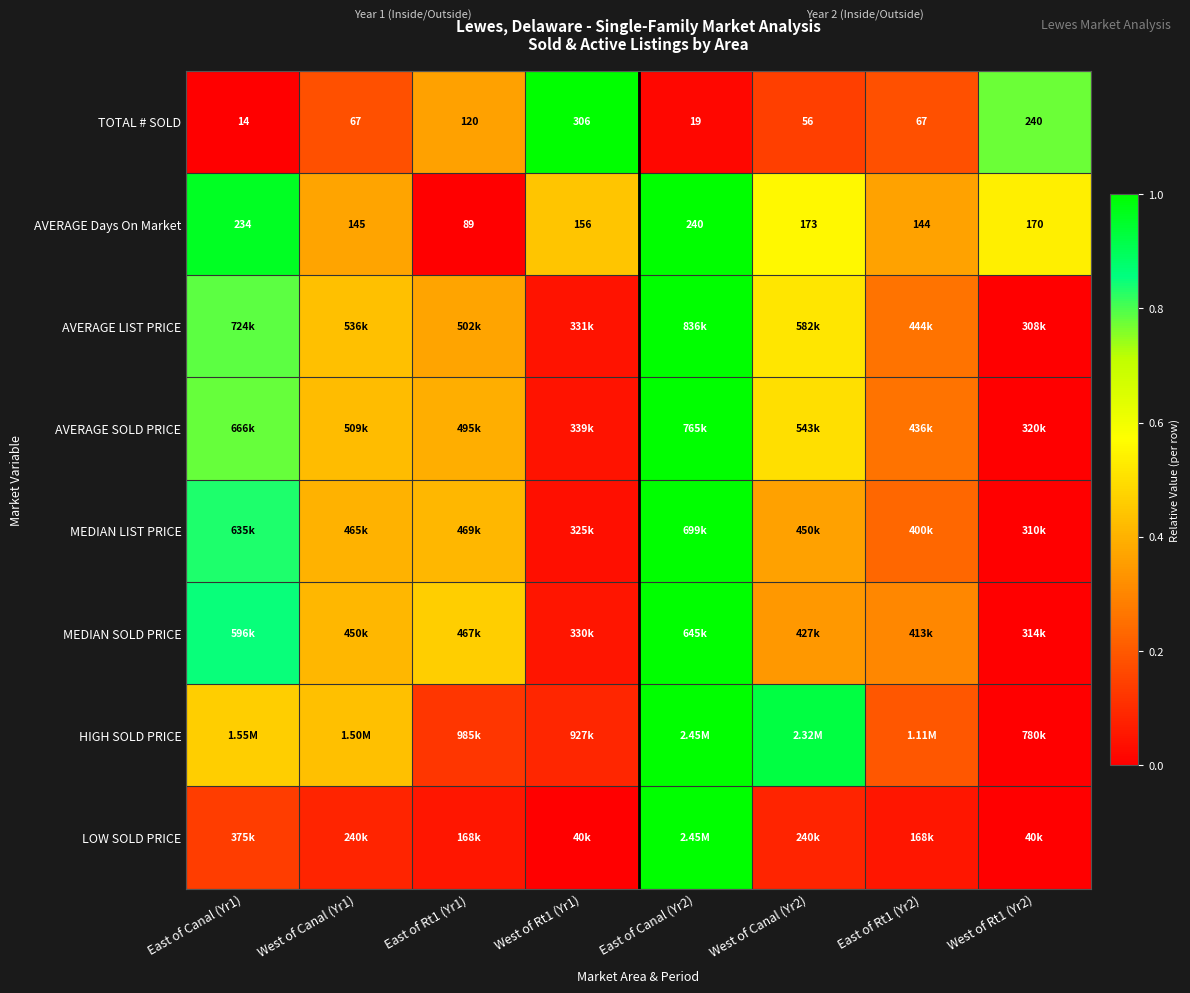

What is the average value of the MEDIAN SOLD PRICE series?

0.4